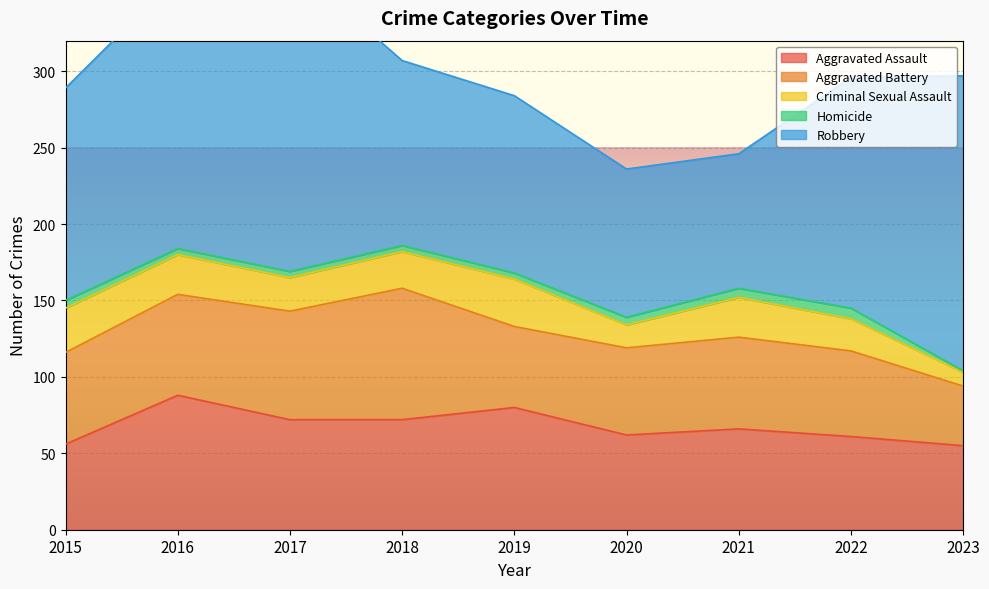

Which series changed the most between 2020 and 2023?

Robbery